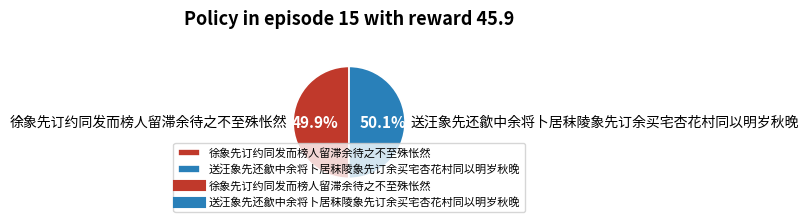

To the nearest percent, what is the average slice percentage?

50%